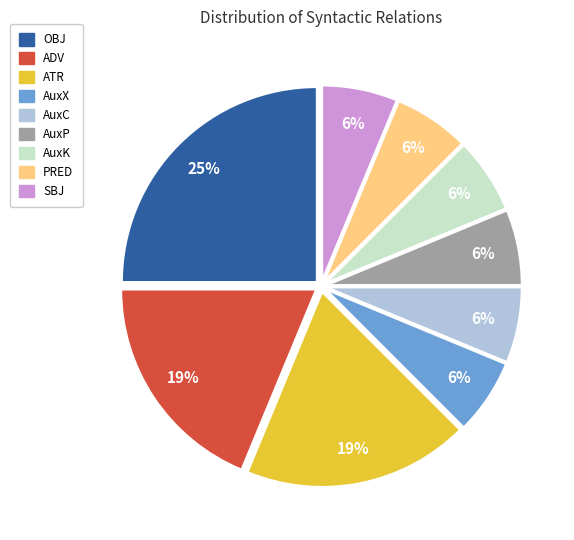

What percentage is the AuxC slice, to the nearest percent?

6%